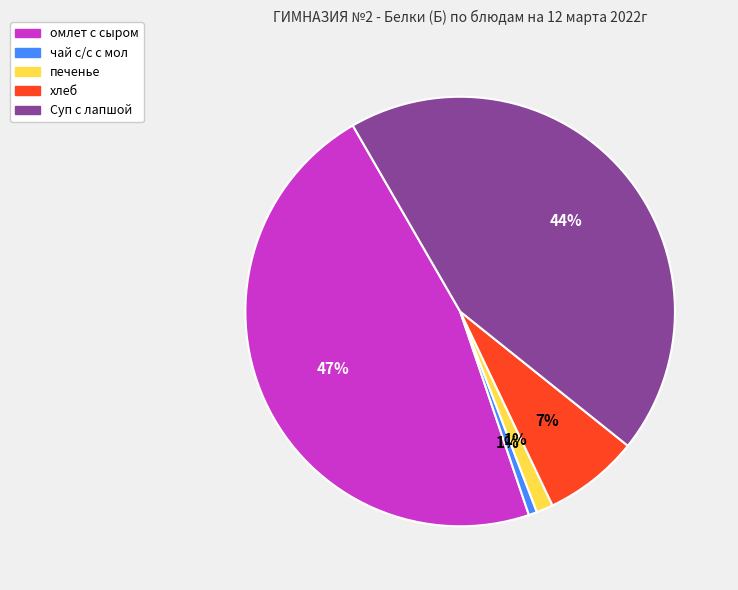

How many segments does this pie chart have?

5